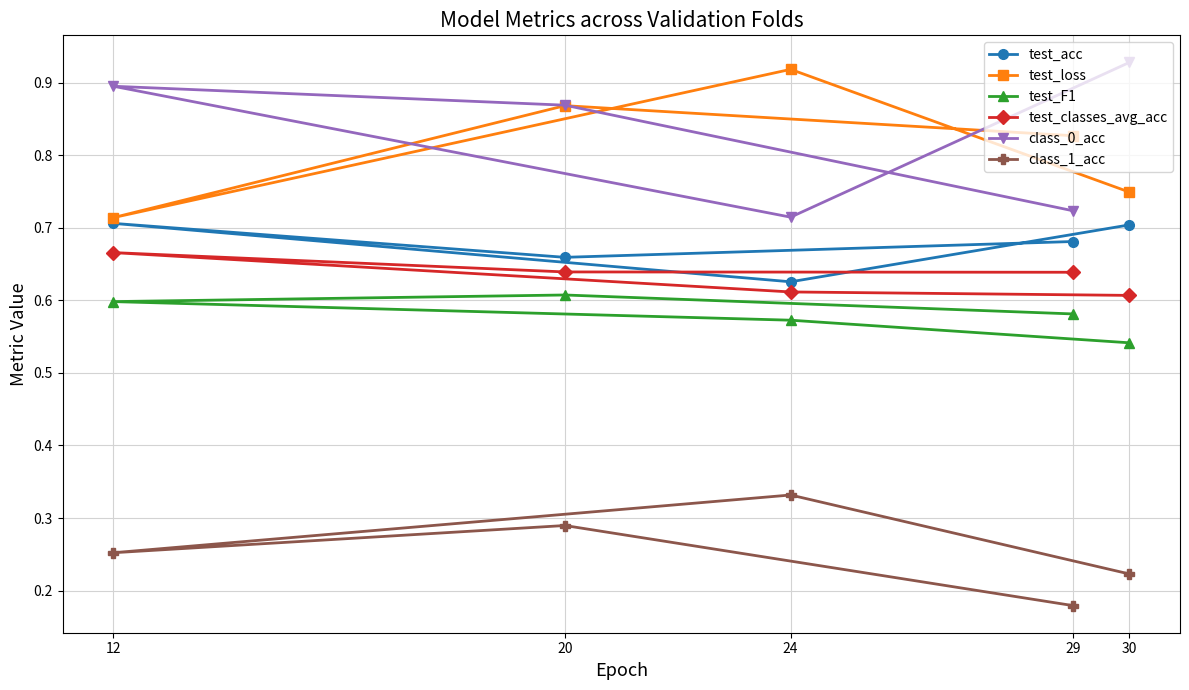

In class_1_acc, how many points are higher than both neighbors (excluding endpoints)?

2